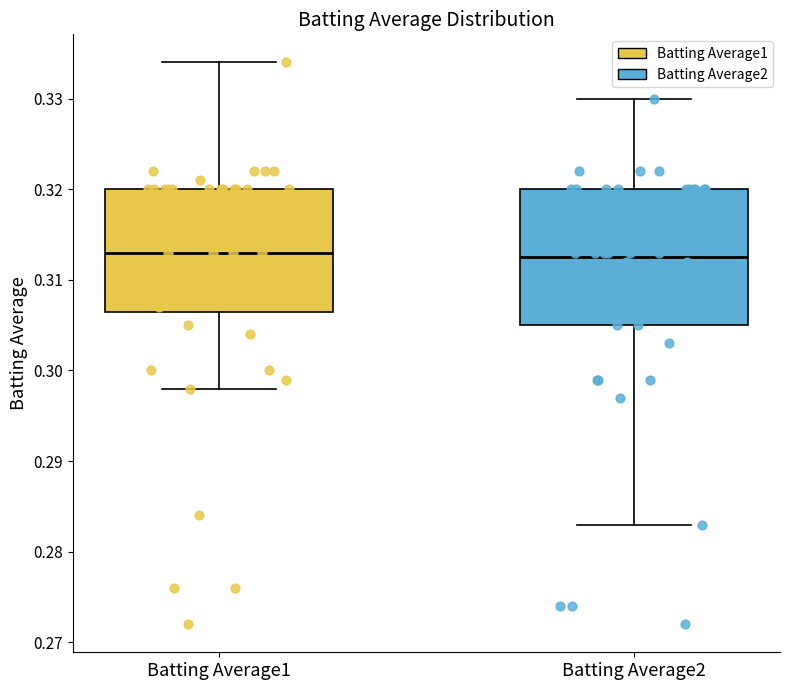

Reading left to right, transcribe this box plot: for each box, give where its median line is, the range the box spans, and where its two whiskers end, as read against the y-axis. The values are not printed on the chart, so give them approximately, as read against the axis.

Batting Average1: median 0.313, box 0.307 to 0.320, whiskers 0.298 to 0.334
Batting Average2: median 0.313, box 0.305 to 0.320, whiskers 0.283 to 0.330